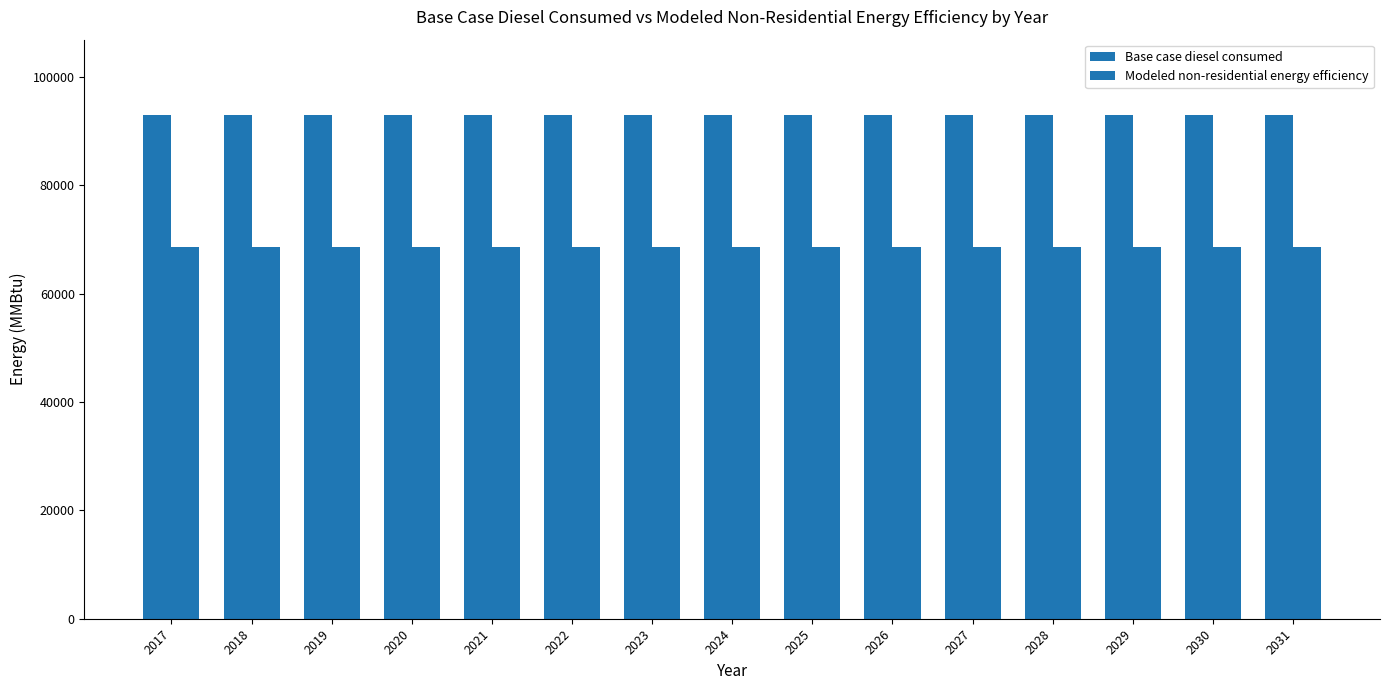

How many distinct data groups are displayed?

2